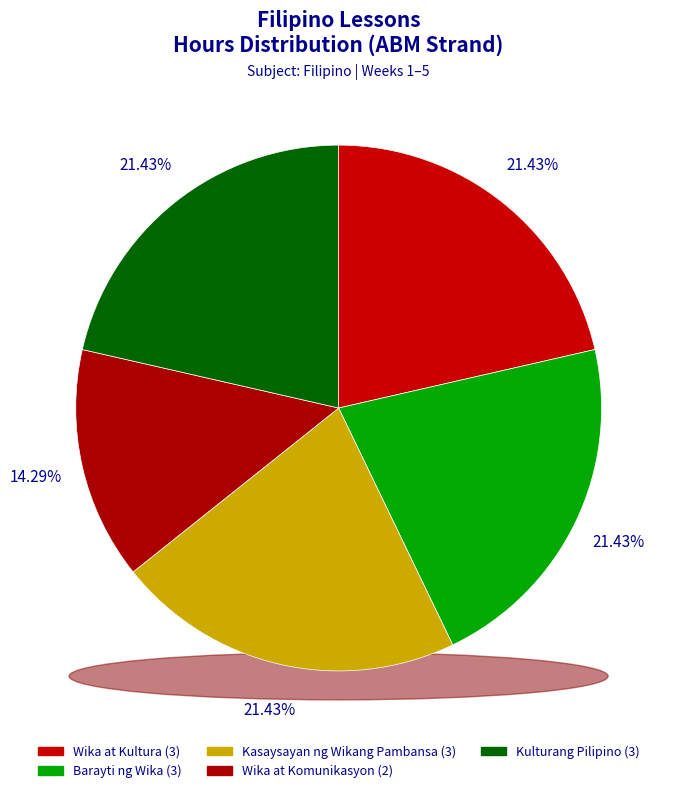

To the nearest percent, what is the difference between the largest and smallest slice percentages?

7%